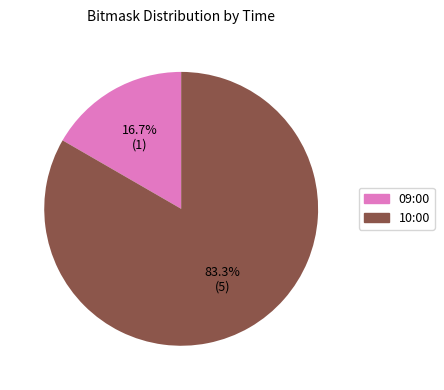

To the nearest percent, what percentage of the pie is 09:00?

17%